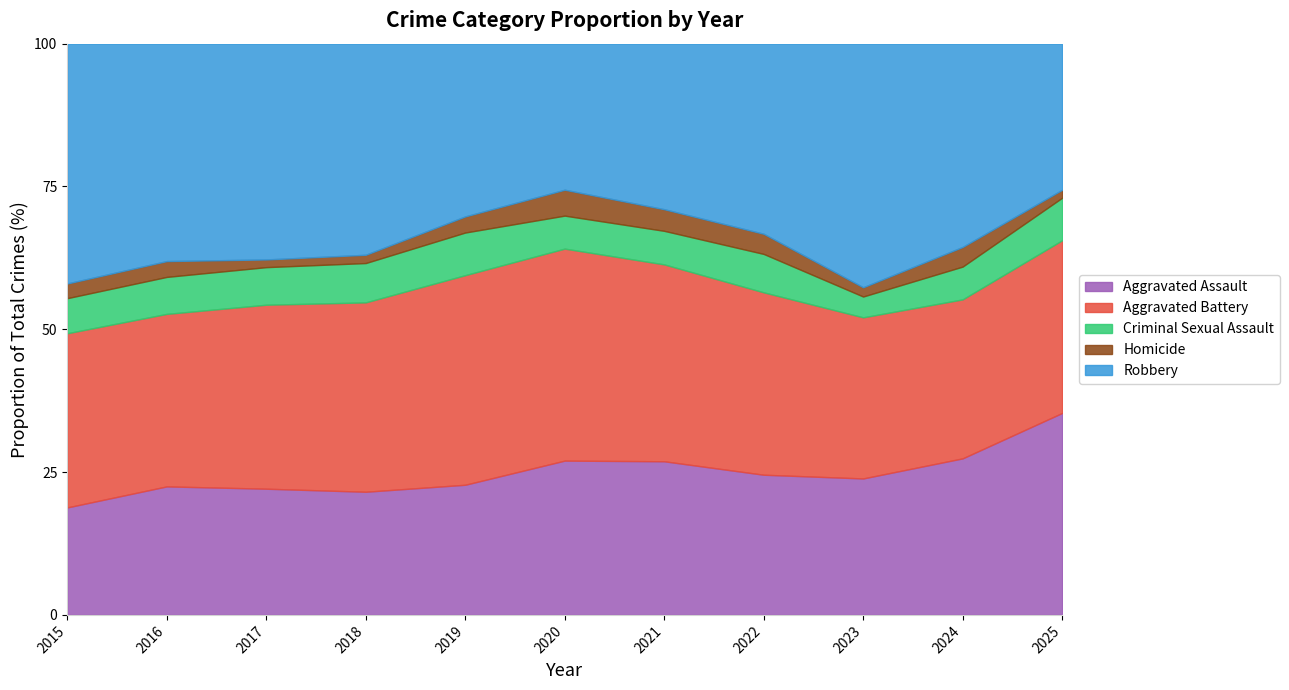

What is the spread (max minus min) of values at 2017?

216